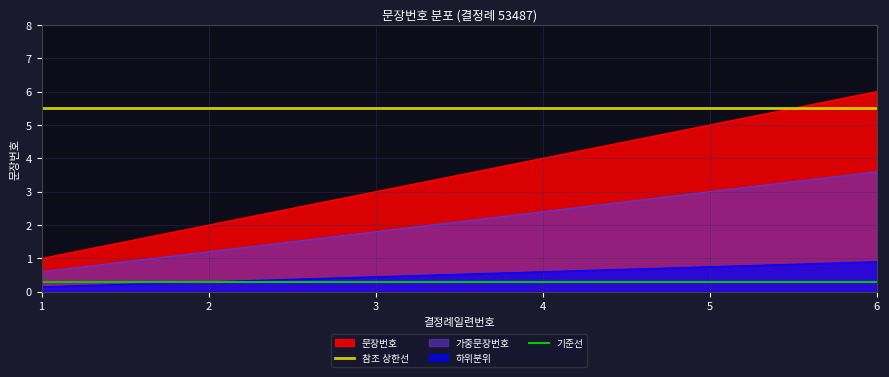

At which label does 기준선 reach its peak?

1